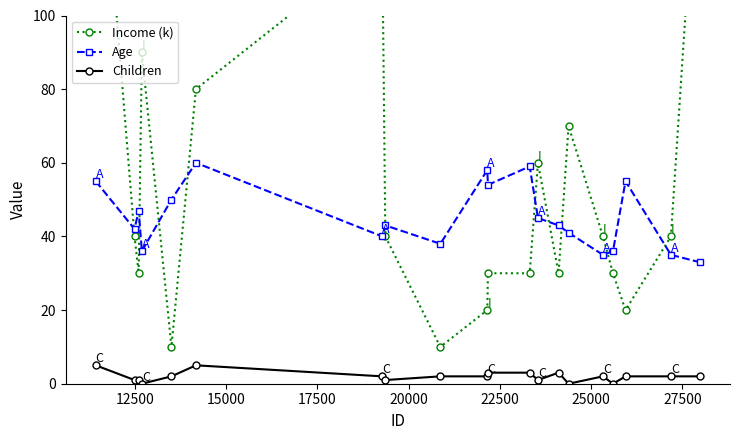

Rank the series by their maximum value, from highest to lowest.

Income (k), Age, Children